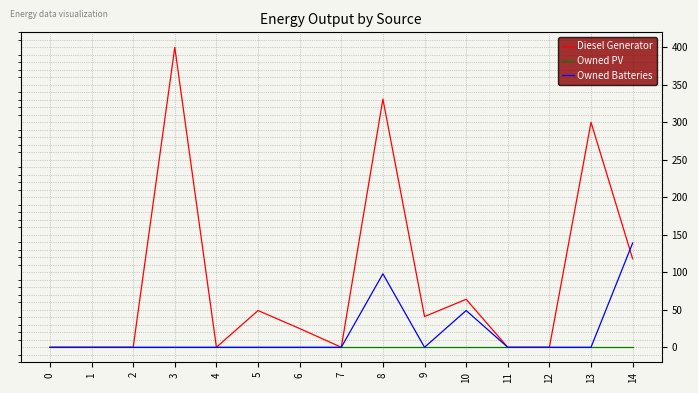

At which category is the sum across all series the highest?

8